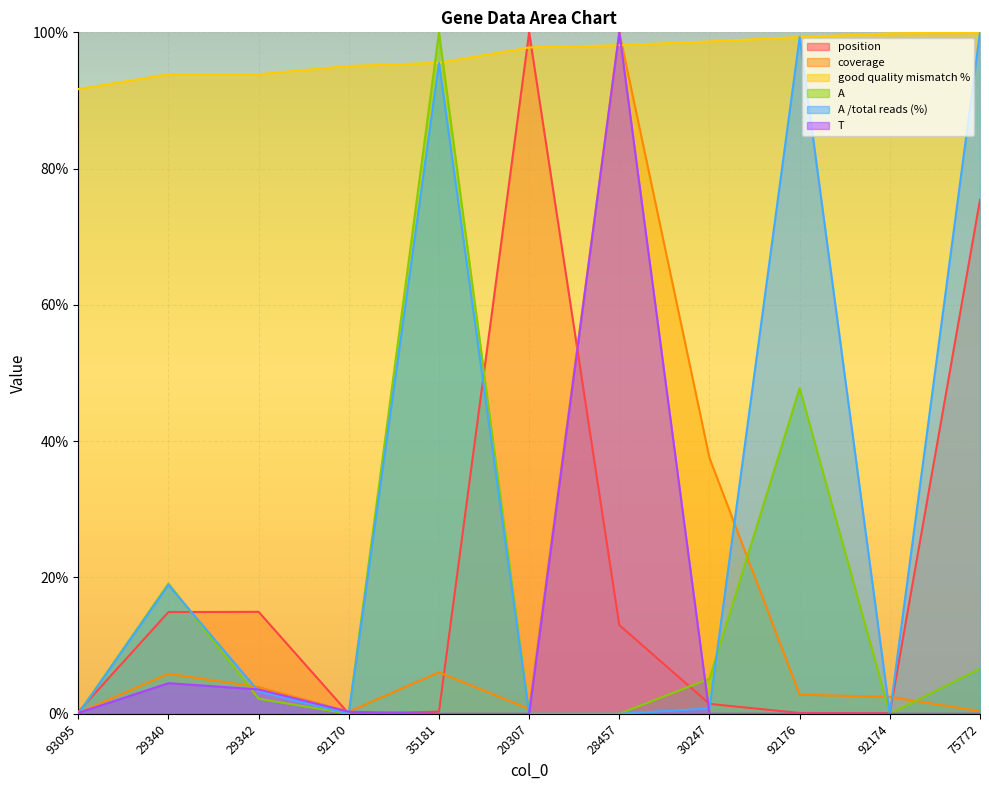

Where is the first local maximum for coverage?

29340